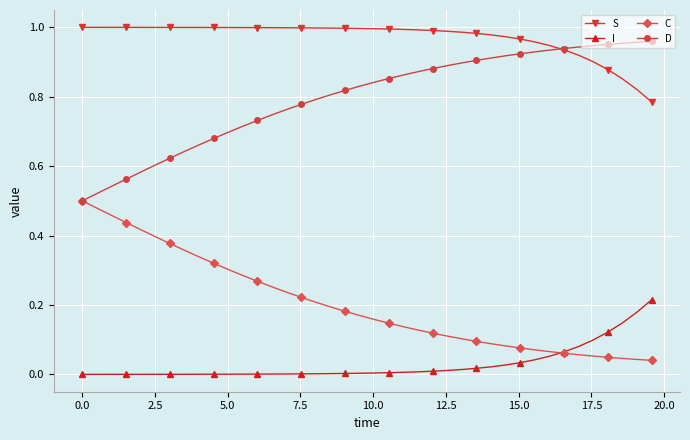

True or false: S and I intersect in this chart.

False